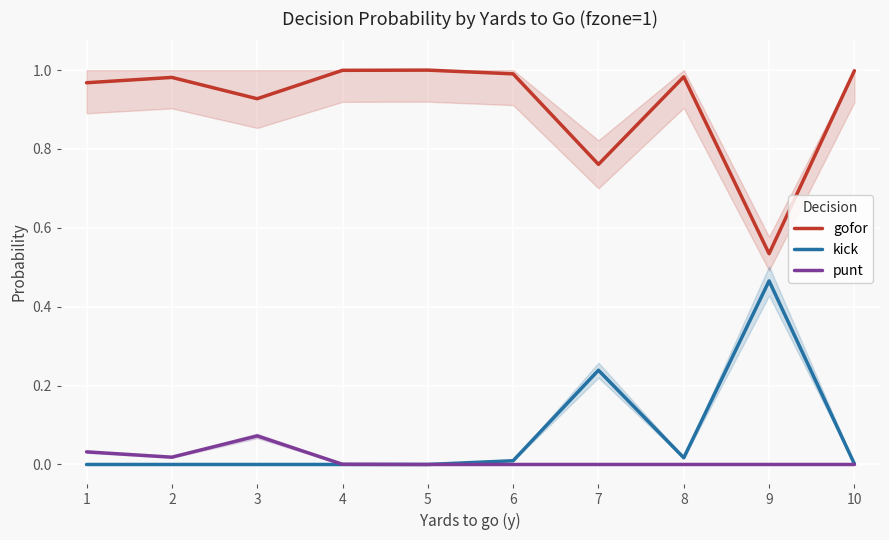

At how many categories does at least one series exceed 0?

10